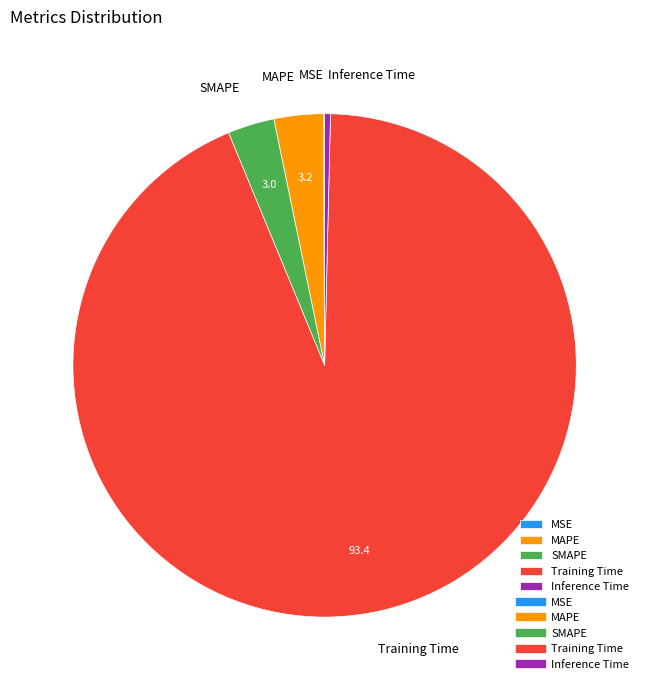

Is the sum of Inference Time and Training Time greater than half?

Yes